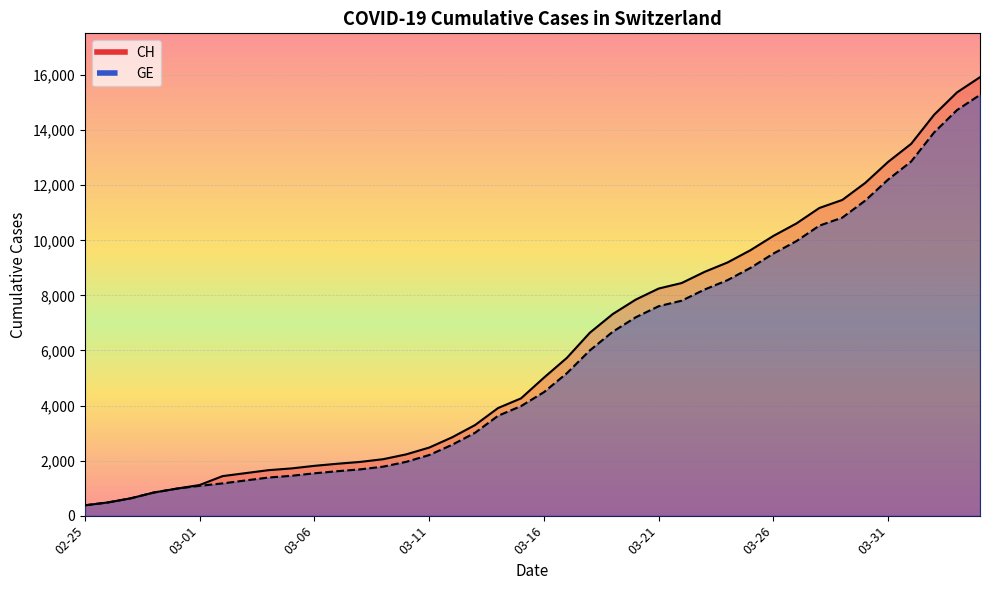

Which series has the largest range (max minus min)?

CH